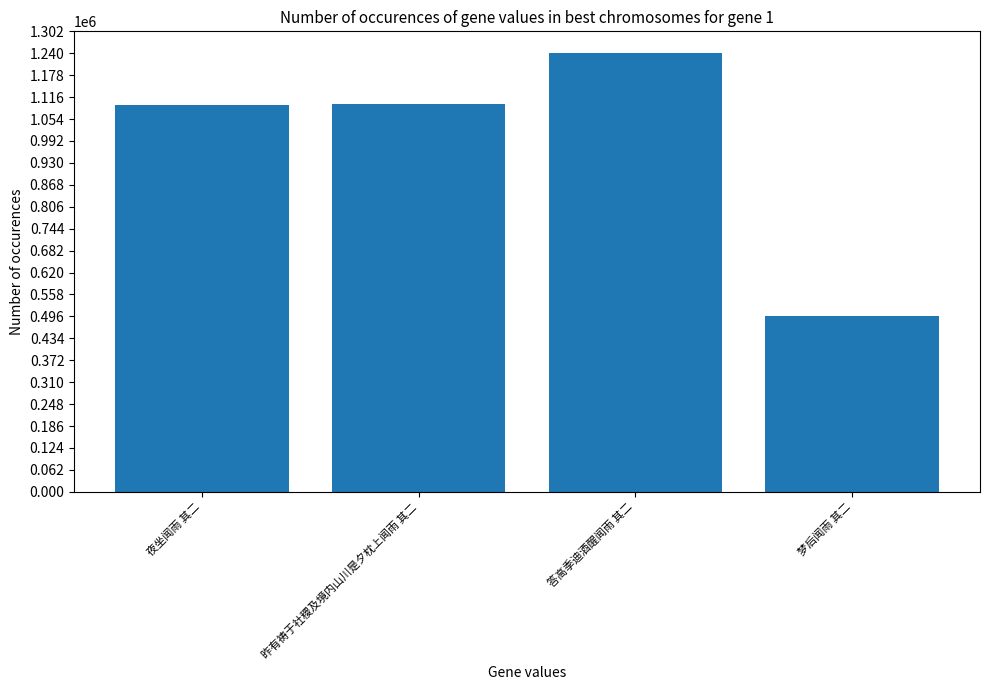

The chart shows a value of 269190 at 昨有祷于社稷及境内山川是夕枕上闻雨 其二. True or false?

False